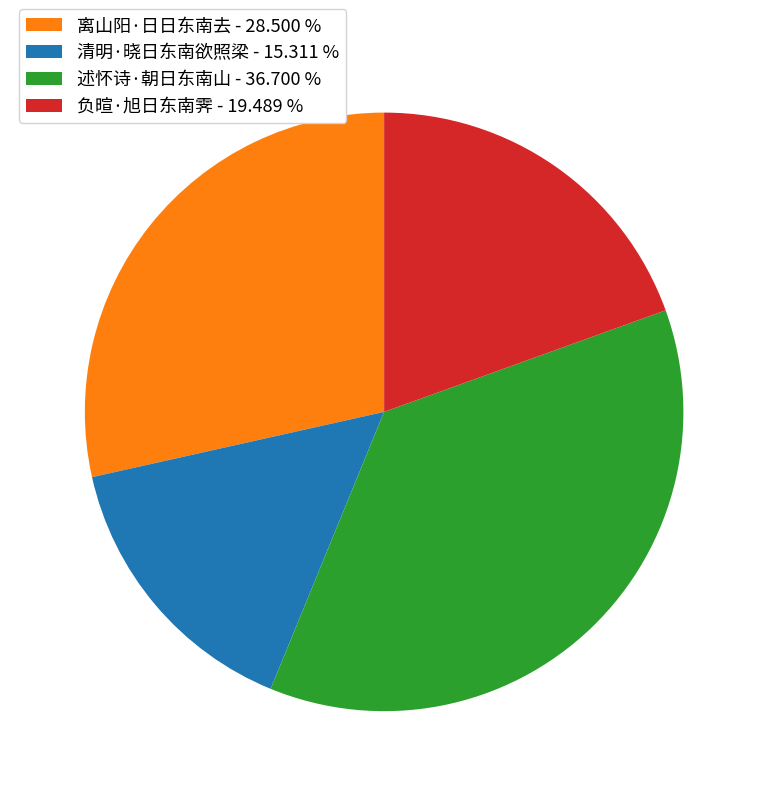

Is 述怀诗·朝日东南山 the majority of the pie?

No